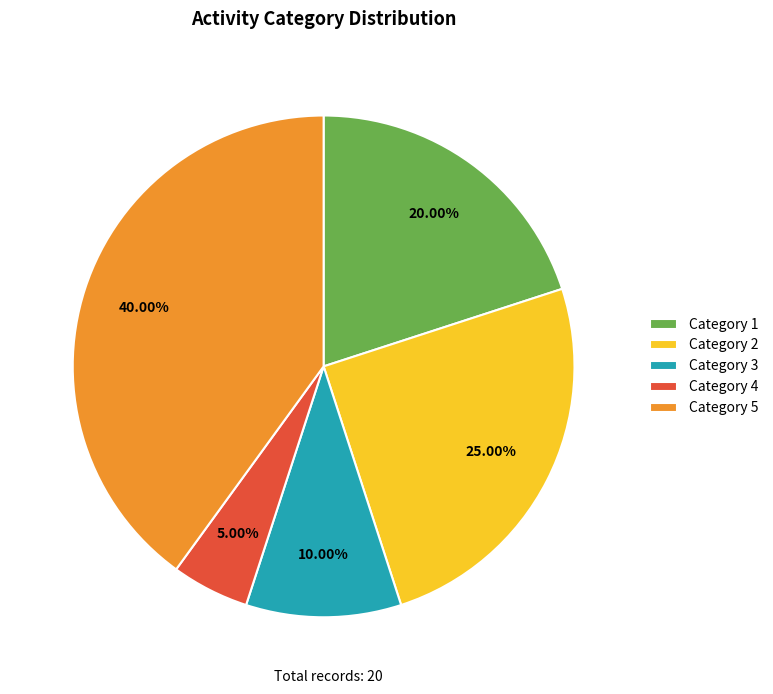

Rank the categories by value from lowest to highest.

Category 4, Category 3, Category 1, Category 2, Category 5